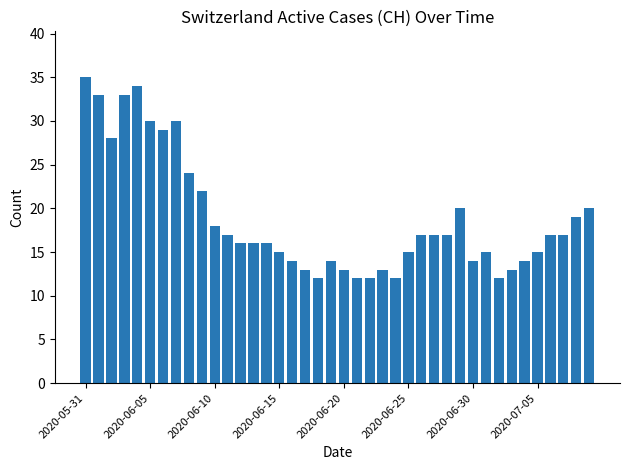

What is the sum of all values?

753